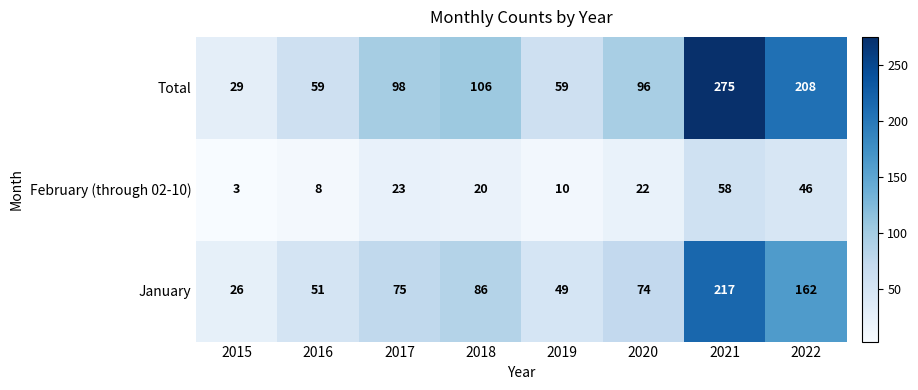

Count the number of categories in the chart.

8